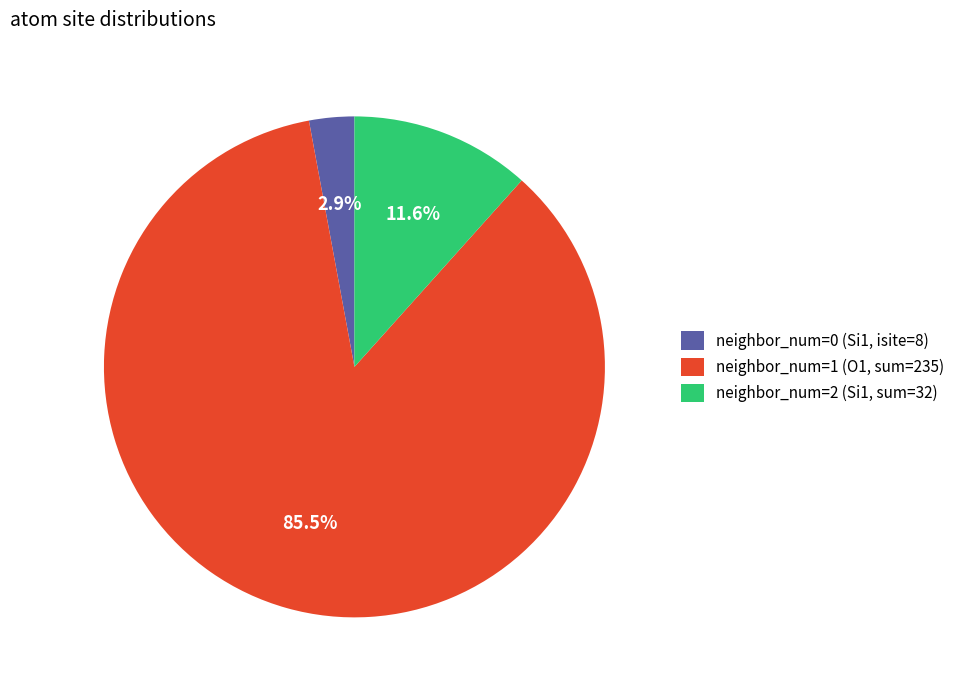

Rank the categories by value from highest to lowest.

neighbor_num=1 (O1, sum=235), neighbor_num=2 (Si1, sum=32), neighbor_num=0 (Si1, isite=8)